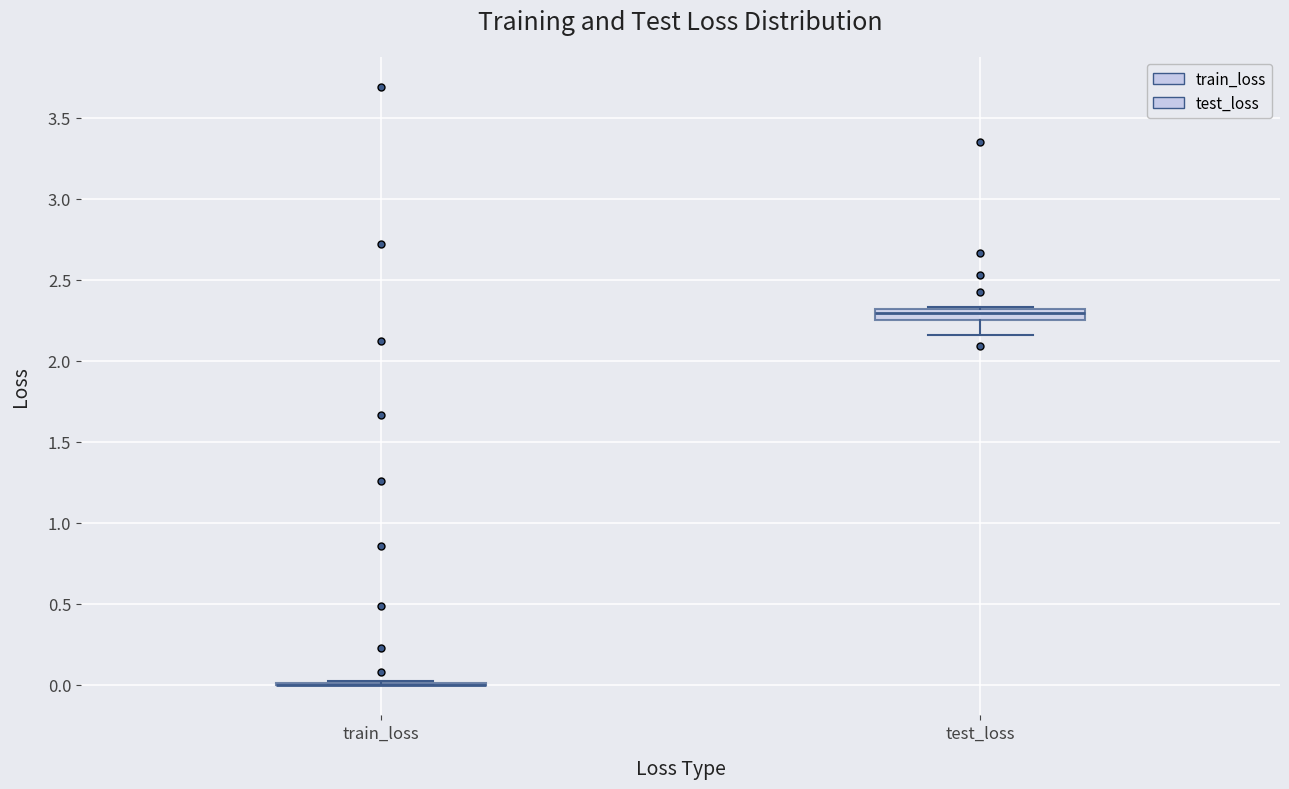

Where does the lower whisker of the box for test_loss end on the y-axis? The values are not printed on the chart, so give them approximately, as read against the axis.

2.15